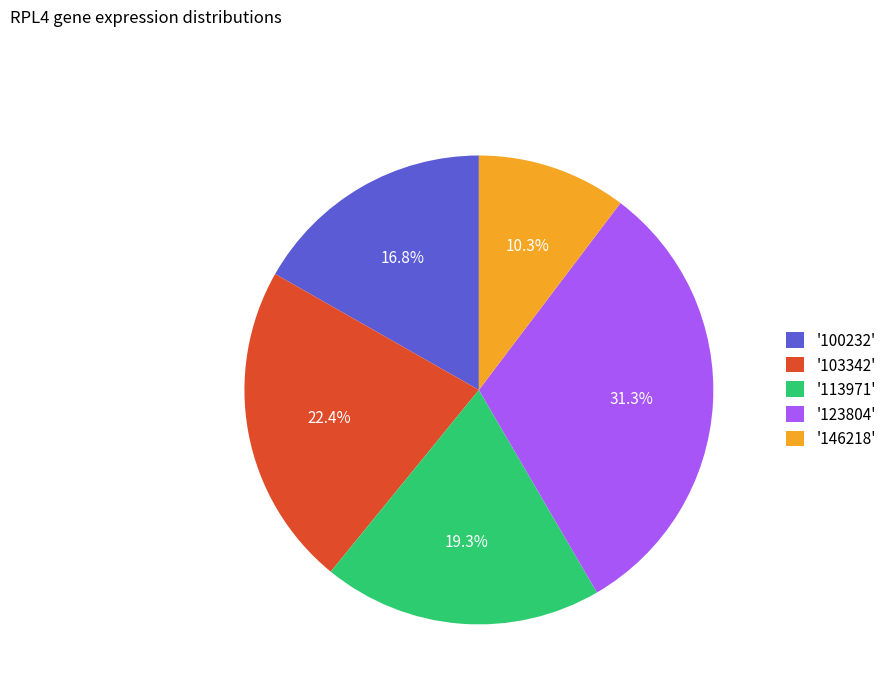

Does any single category account for the majority?

No